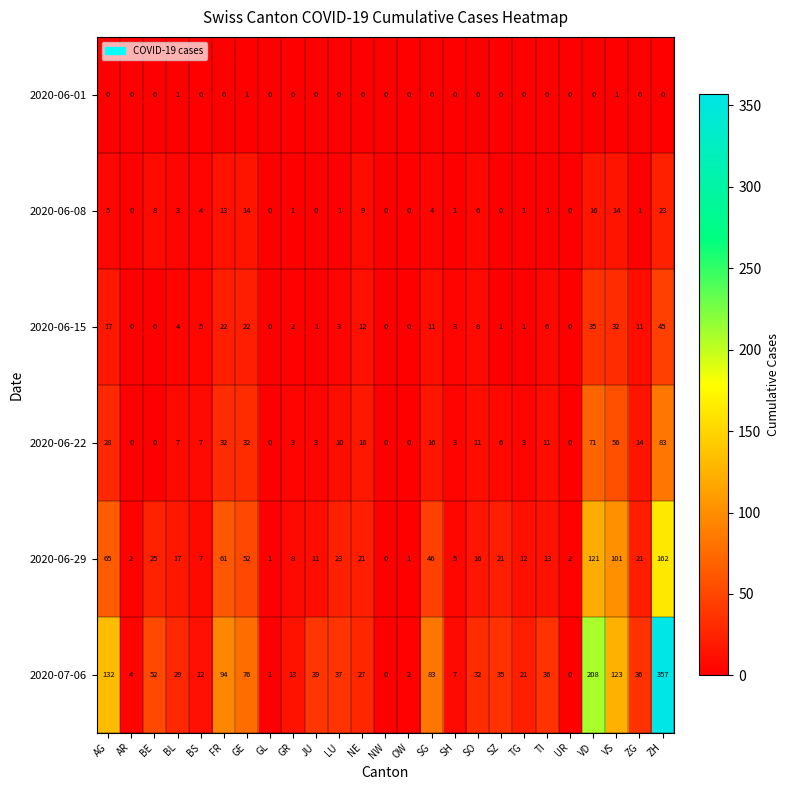

What is the total value across all series at JU?

54